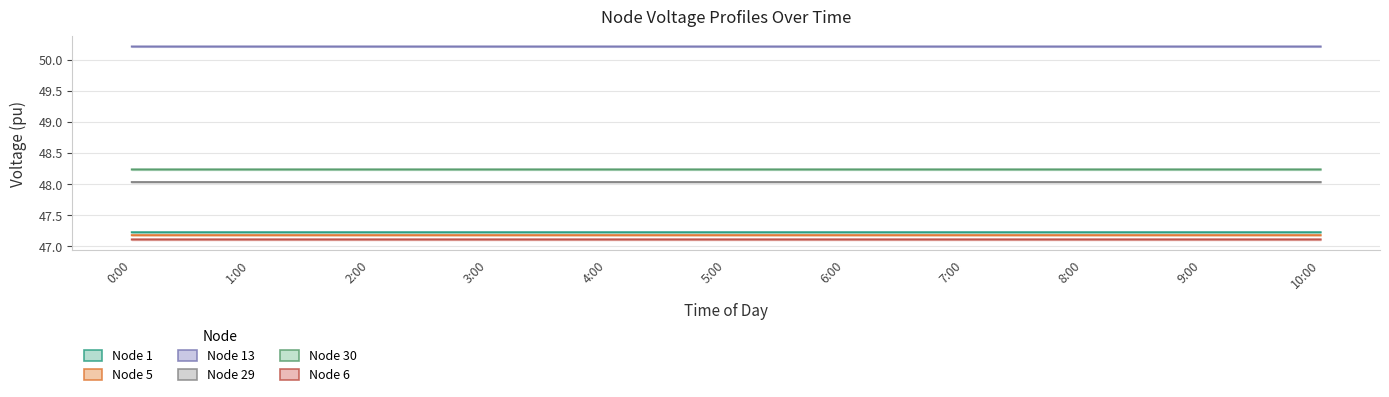

What is the label of the 10th point from the right?

1:00